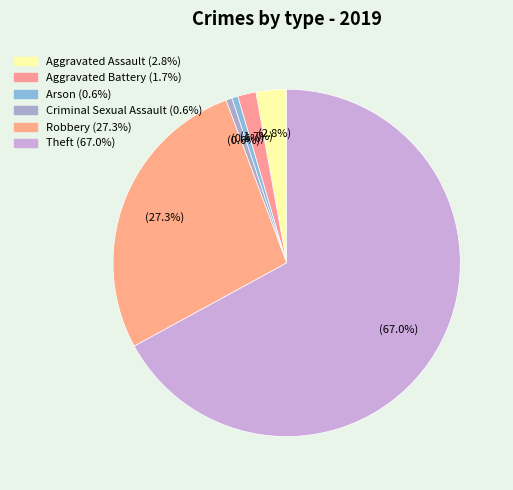

How many segments does this pie chart have?

6